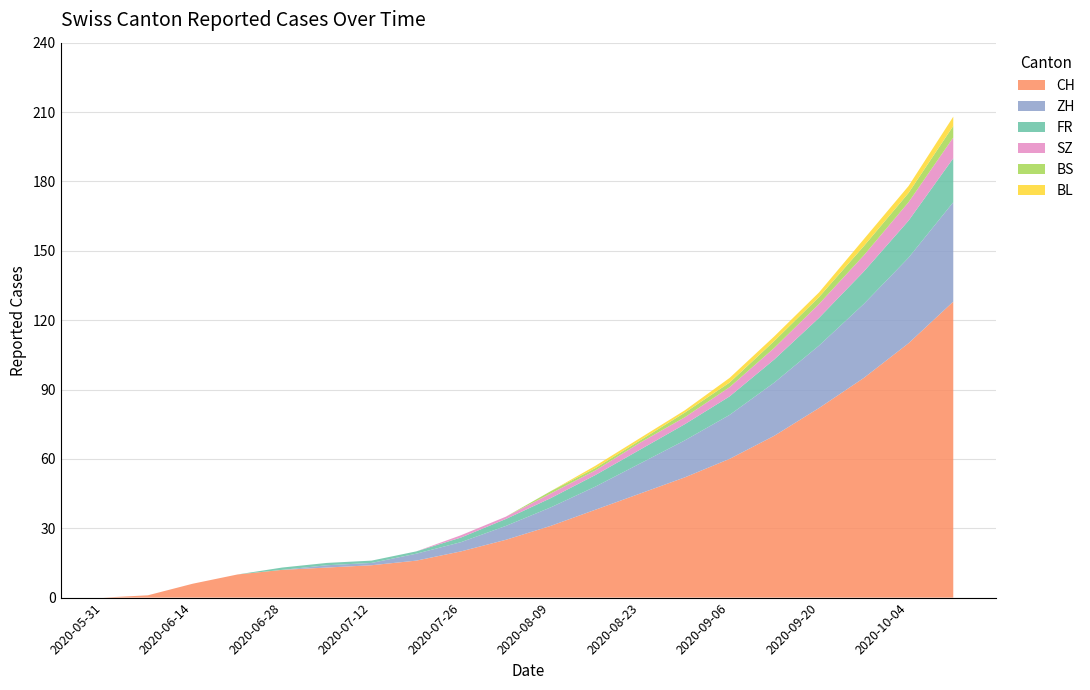

Reading right to left, list all the values displayed in this chart.

CH: 2020-10-11=128	2020-10-04=110	2020-09-27=95	2020-09-20=82	2020-09-13=70	2020-09-06=60	2020-08-30=52	2020-08-23=45	2020-08-16=38	2020-08-09=31	2020-08-02=25	2020-07-26=20	2020-07-19=16	2020-07-12=14	2020-07-05=13	2020-06-28=12	2020-06-21=10	2020-06-14=6	2020-06-07=1	2020-05-31=0
ZH: 2020-10-11=43	2020-10-04=37	2020-09-27=32	2020-09-20=27	2020-09-13=23	2020-09-06=19	2020-08-30=16	2020-08-23=13	2020-08-16=10	2020-08-09=8	2020-08-02=6	2020-07-26=4	2020-07-19=3	2020-07-12=1	2020-07-05=1	2020-06-28=0	2020-06-21=0	2020-06-14=0	2020-06-07=0	2020-05-31=0
FR: 2020-10-11=19	2020-10-04=16	2020-09-27=14	2020-09-20=12	2020-09-13=10	2020-09-06=8	2020-08-30=7	2020-08-23=6	2020-08-16=5	2020-08-09=4	2020-08-02=3	2020-07-26=2	2020-07-19=1	2020-07-12=1	2020-07-05=1	2020-06-28=1	2020-06-21=0	2020-06-14=0	2020-06-07=0	2020-05-31=0
SZ: 2020-10-11=9	2020-10-04=8	2020-09-27=7	2020-09-20=6	2020-09-13=5	2020-09-06=4	2020-08-30=3	2020-08-23=3	2020-08-16=2	2020-08-09=2	2020-08-02=1	2020-07-26=1	2020-07-19=0	2020-07-12=0	2020-07-05=0	2020-06-28=0	2020-06-21=0	2020-06-14=0	2020-06-07=0	2020-05-31=0
BS: 2020-10-11=5	2020-10-04=4	2020-09-27=4	2020-09-20=3	2020-09-13=3	2020-09-06=2	2020-08-30=2	2020-08-23=1	2020-08-16=1	2020-08-09=1	2020-08-02=0	2020-07-26=0	2020-07-19=0	2020-07-12=0	2020-07-05=0	2020-06-28=0	2020-06-21=0	2020-06-14=0	2020-06-07=0	2020-05-31=0
BL: 2020-10-11=4	2020-10-04=3	2020-09-27=3	2020-09-20=2	2020-09-13=2	2020-09-06=2	2020-08-30=1	2020-08-23=1	2020-08-16=1	2020-08-09=0	2020-08-02=0	2020-07-26=0	2020-07-19=0	2020-07-12=0	2020-07-05=0	2020-06-28=0	2020-06-21=0	2020-06-14=0	2020-06-07=0	2020-05-31=0